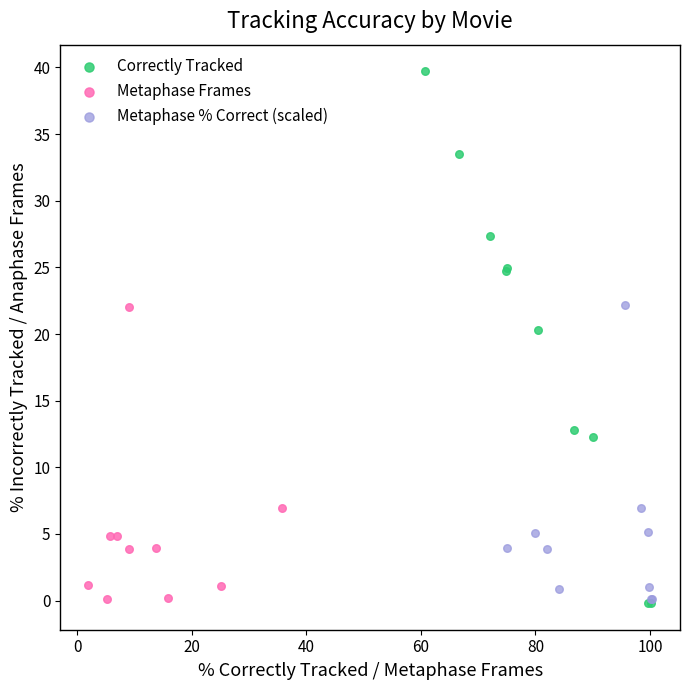

Which series contains the highest Y value?

Correctly Tracked